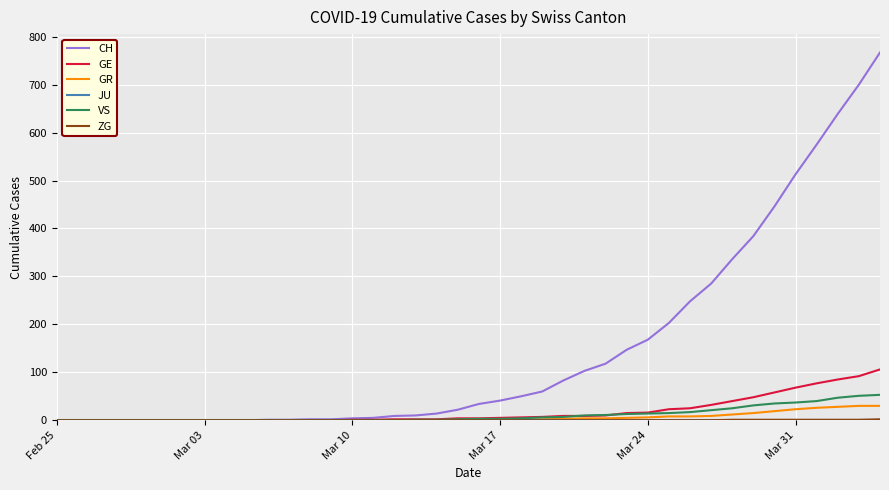

Which series has the largest total across all categories?

CH